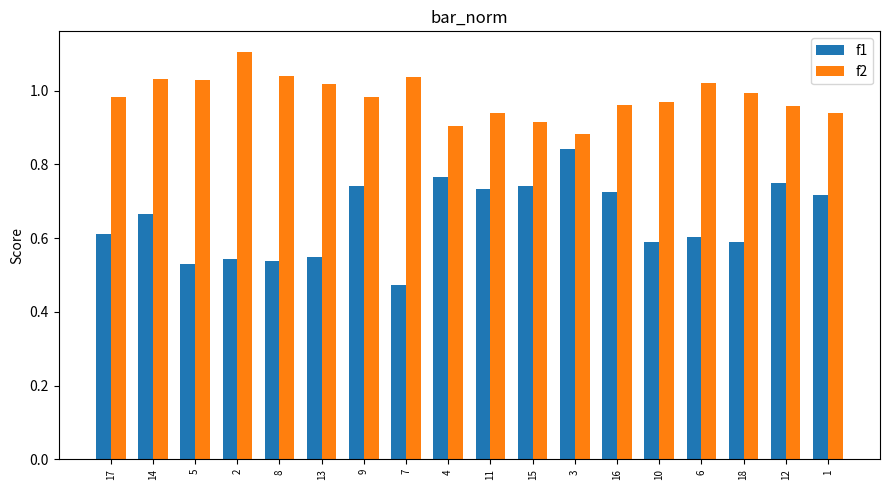

What is the maximum value for f2?

1.1